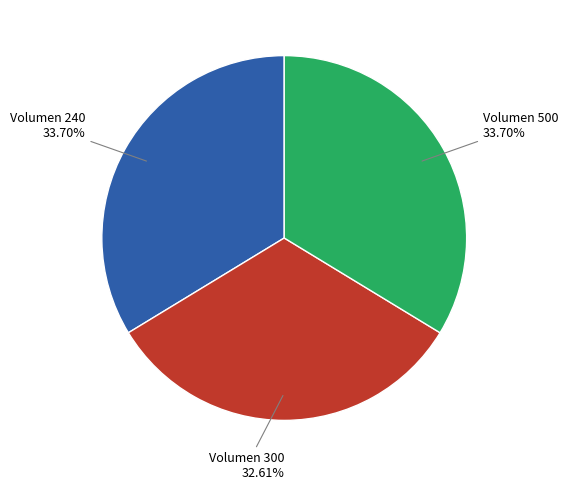

Combined, do Volumen 240 and Volumen 500 account for over 50%?

Yes